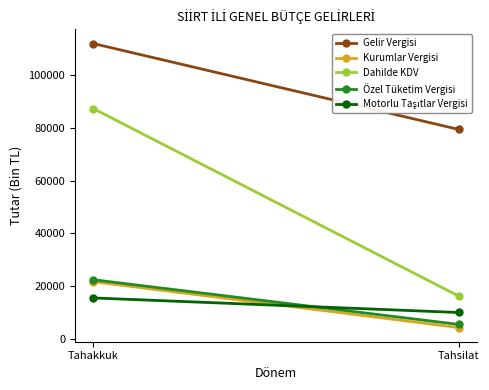

Is the value of Dahilde KDV at Tahakkuk greater than the value of Kurumlar Vergisi at Tahakkuk?

Yes